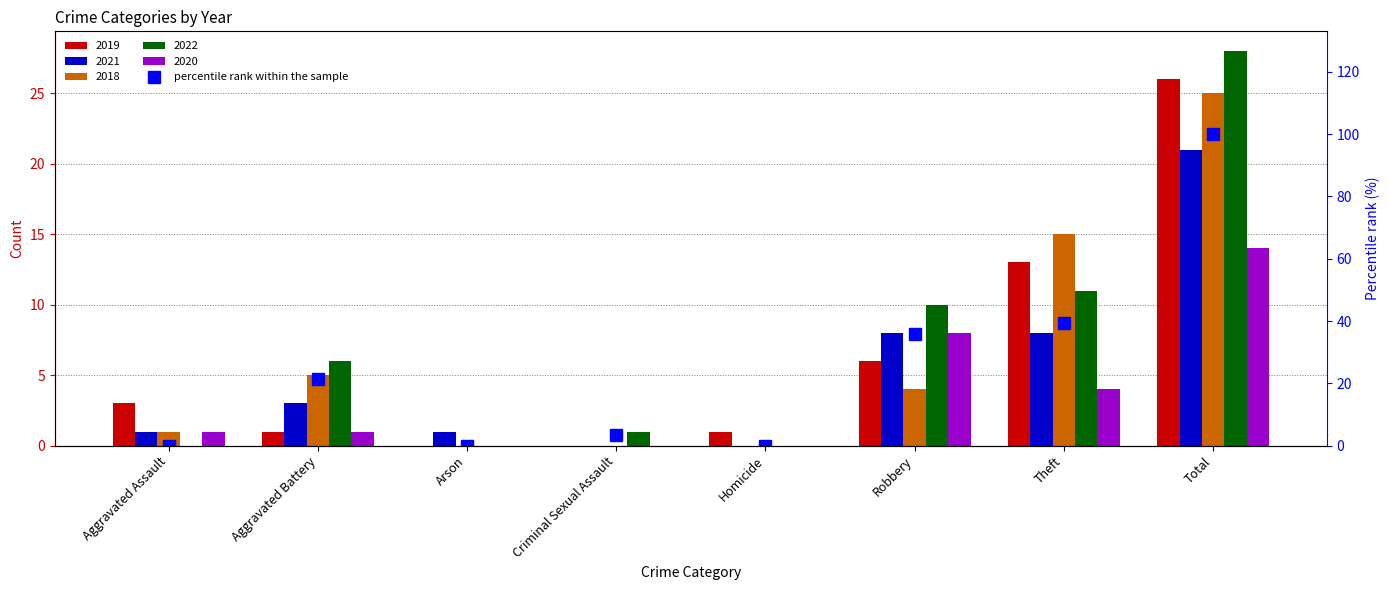

Does the chart contain any negative values?

No